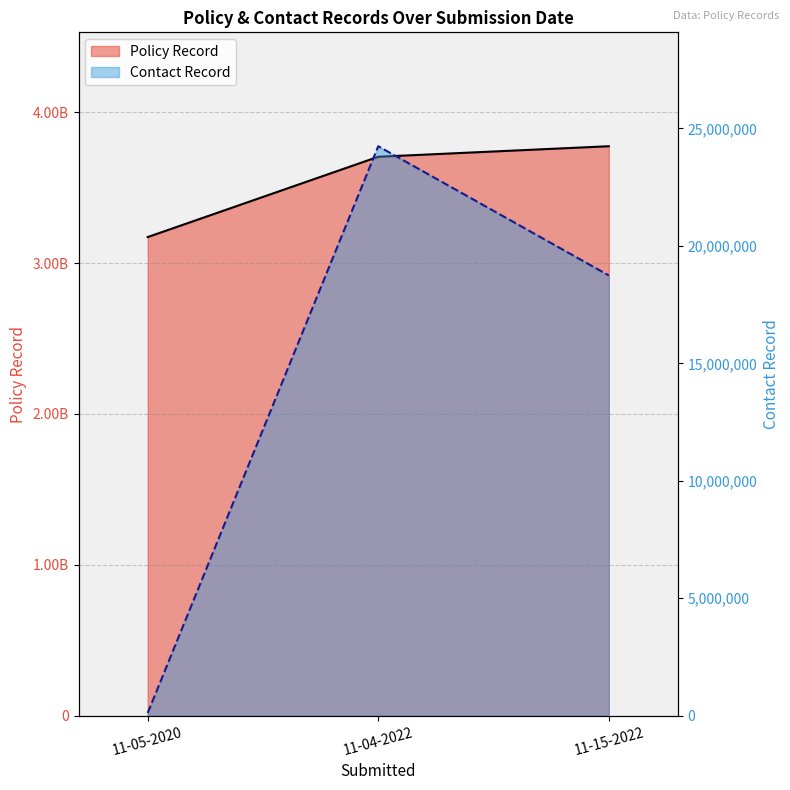

True or false: Contact Record has a value of 24244401 at 11-04-2022.

True